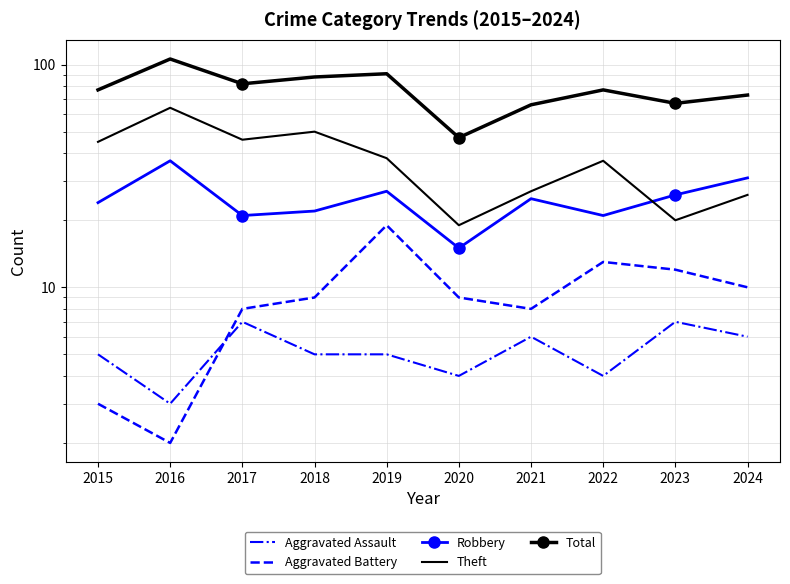

How many lines are shown in the chart?

5